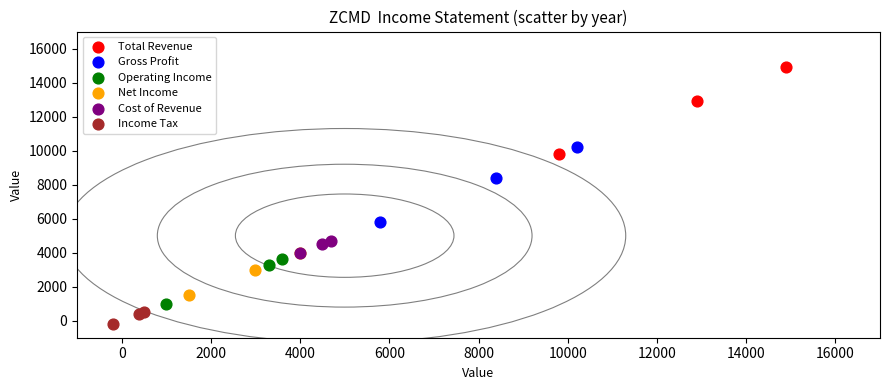

What are all the series names shown in the legend?

Total Revenue, Gross Profit, Operating Income, Net Income, Cost of Revenue, Income Tax